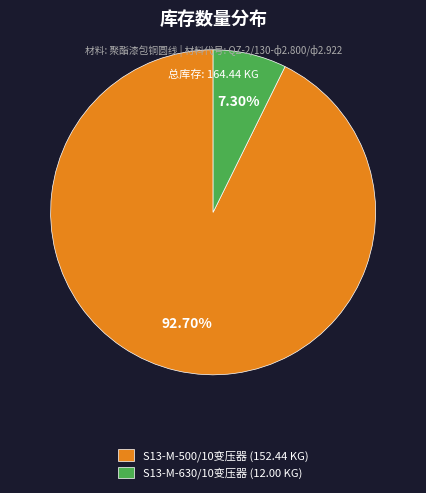

How many slices are in this pie chart?

2